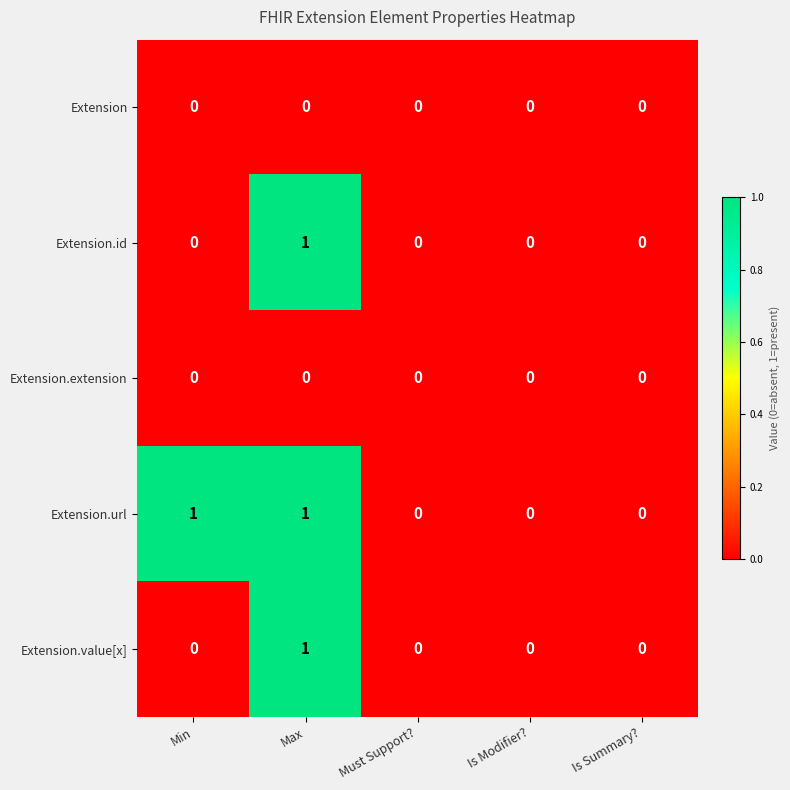

How many Extension.url values are between 0 and 1?

5